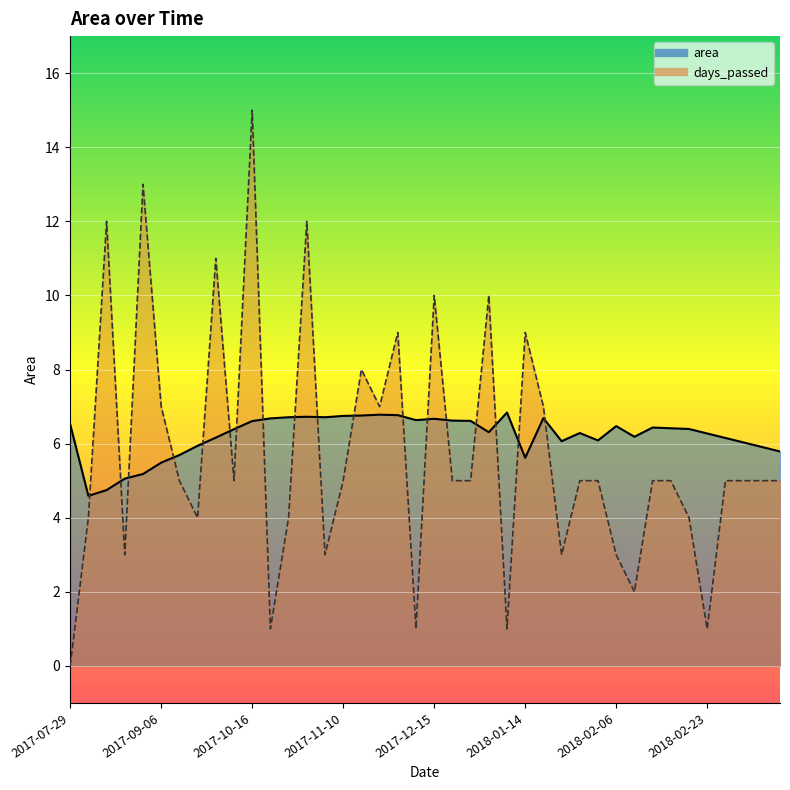

True or false: the data shows 4.0 at 2018-01-29.

False